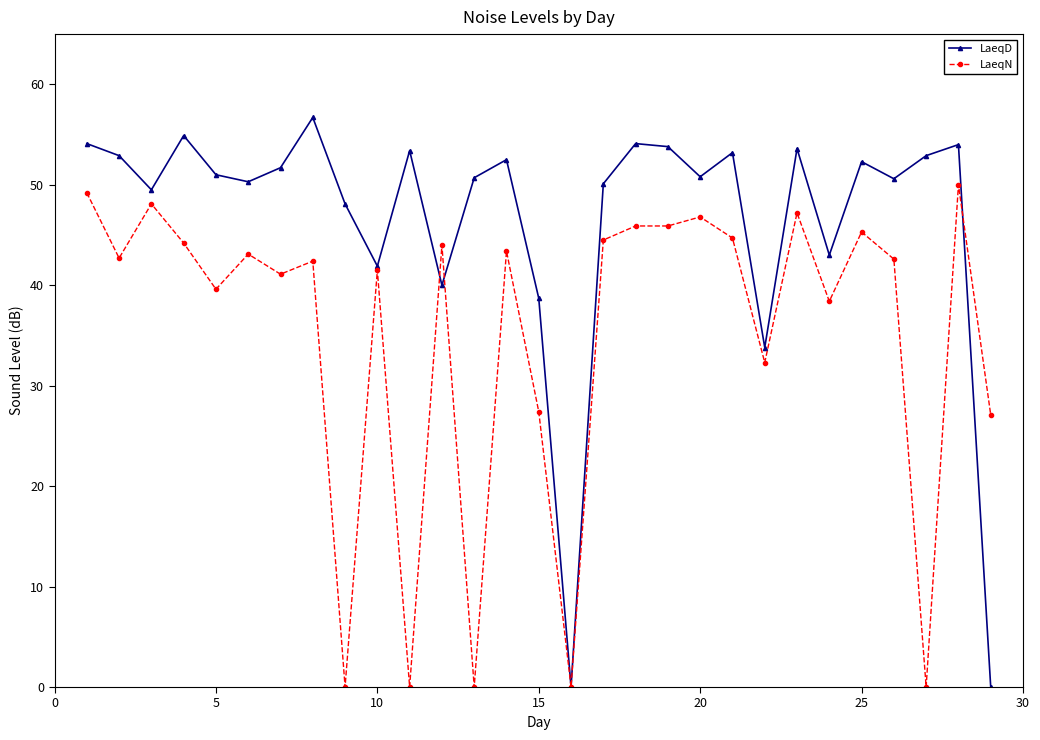

What are all the series names shown in the legend?

LaeqD, LaeqN